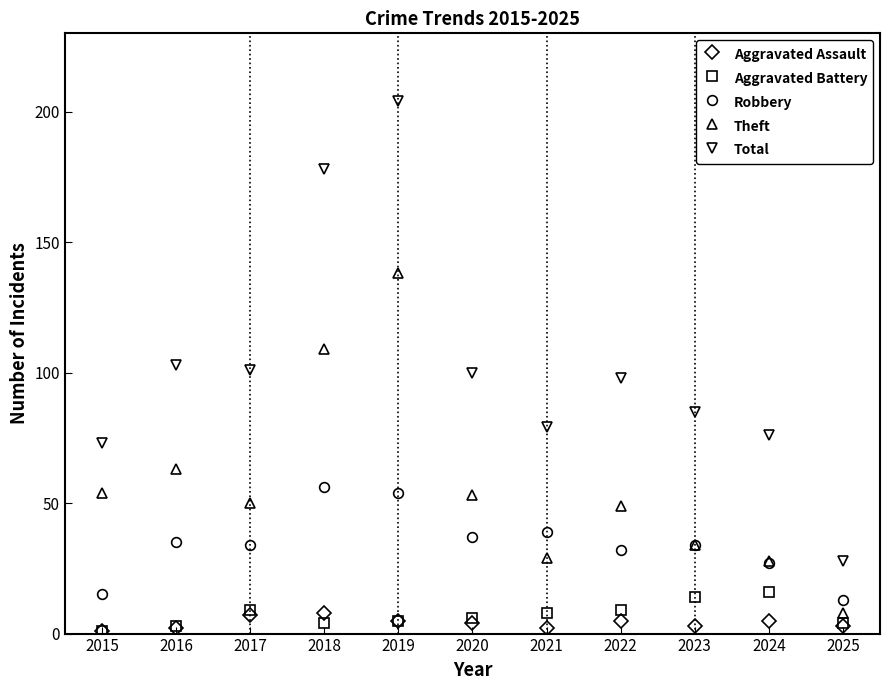

Between 2019 and 2022, which series saw the biggest shift?

Total